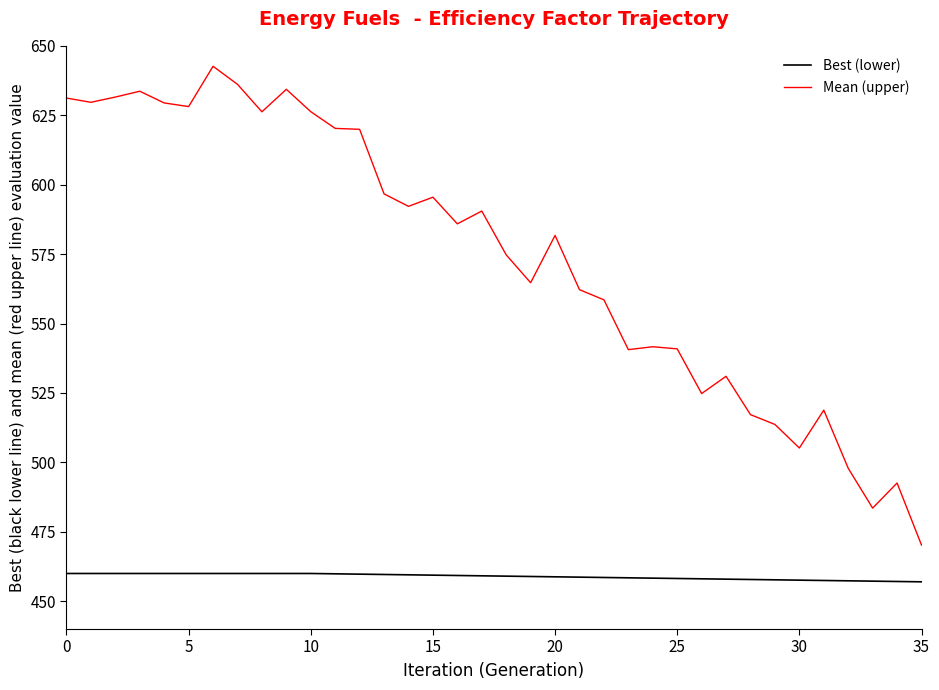

What is the minimum value for Best (lower)?

457.0